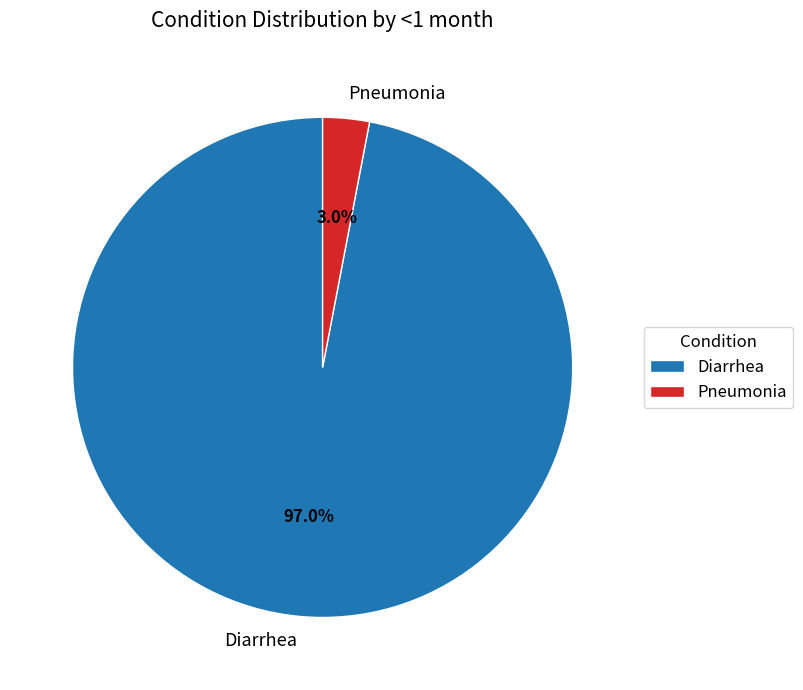

How many segments does this pie chart have?

2